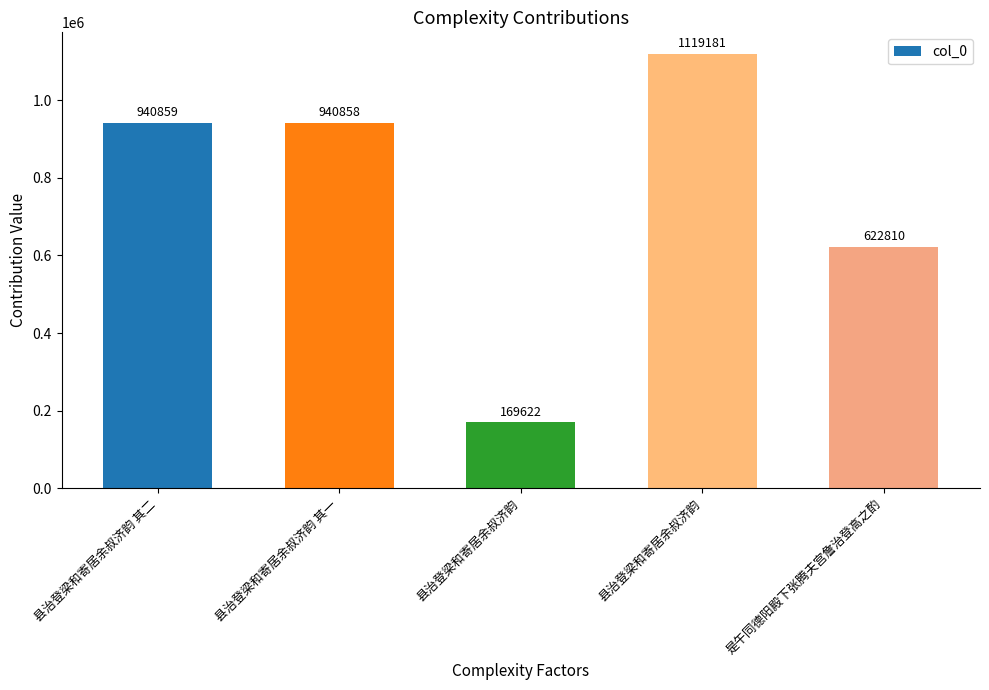

What is the difference between the maximum and minimum values?

949559